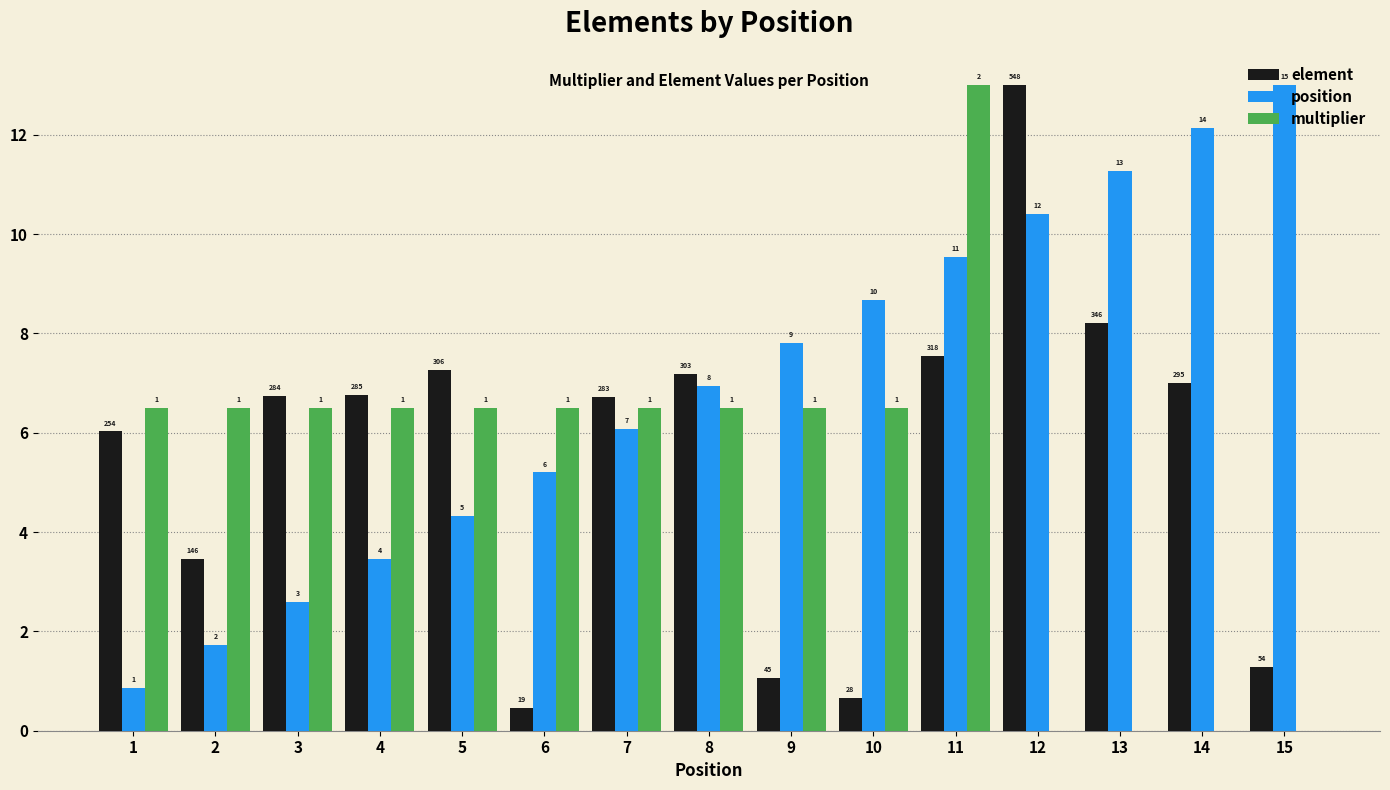

How many groups of bars are there?

15